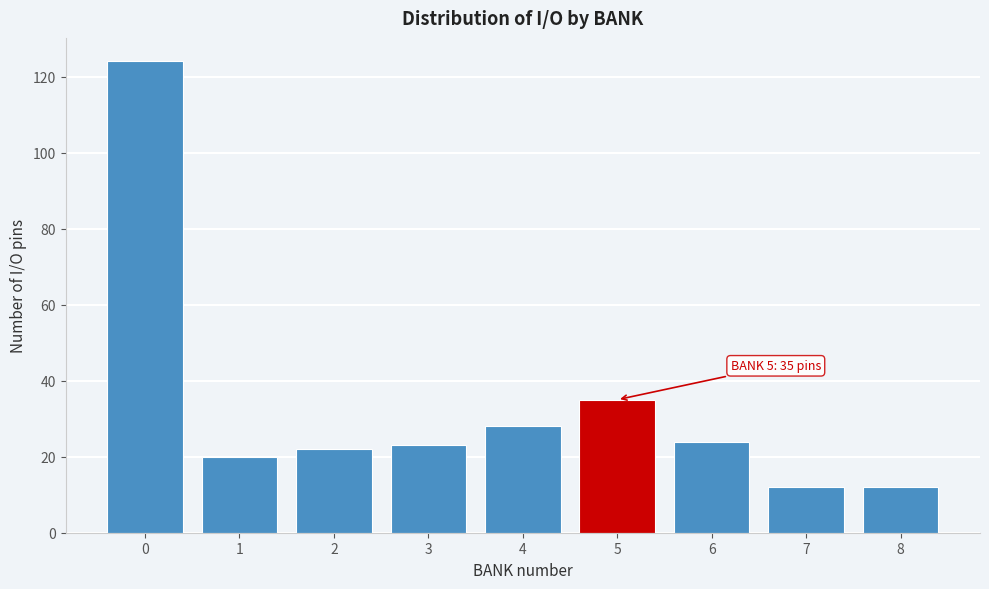

Reading right to left, what are all the values shown in this chart?

12	12	24	35	28	23	22	20	124